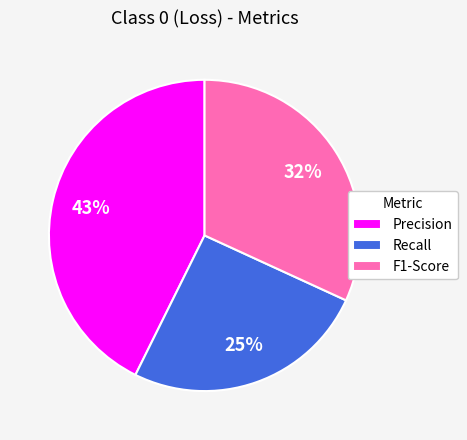

What percentage is the Precision slice, to the nearest percent?

43%